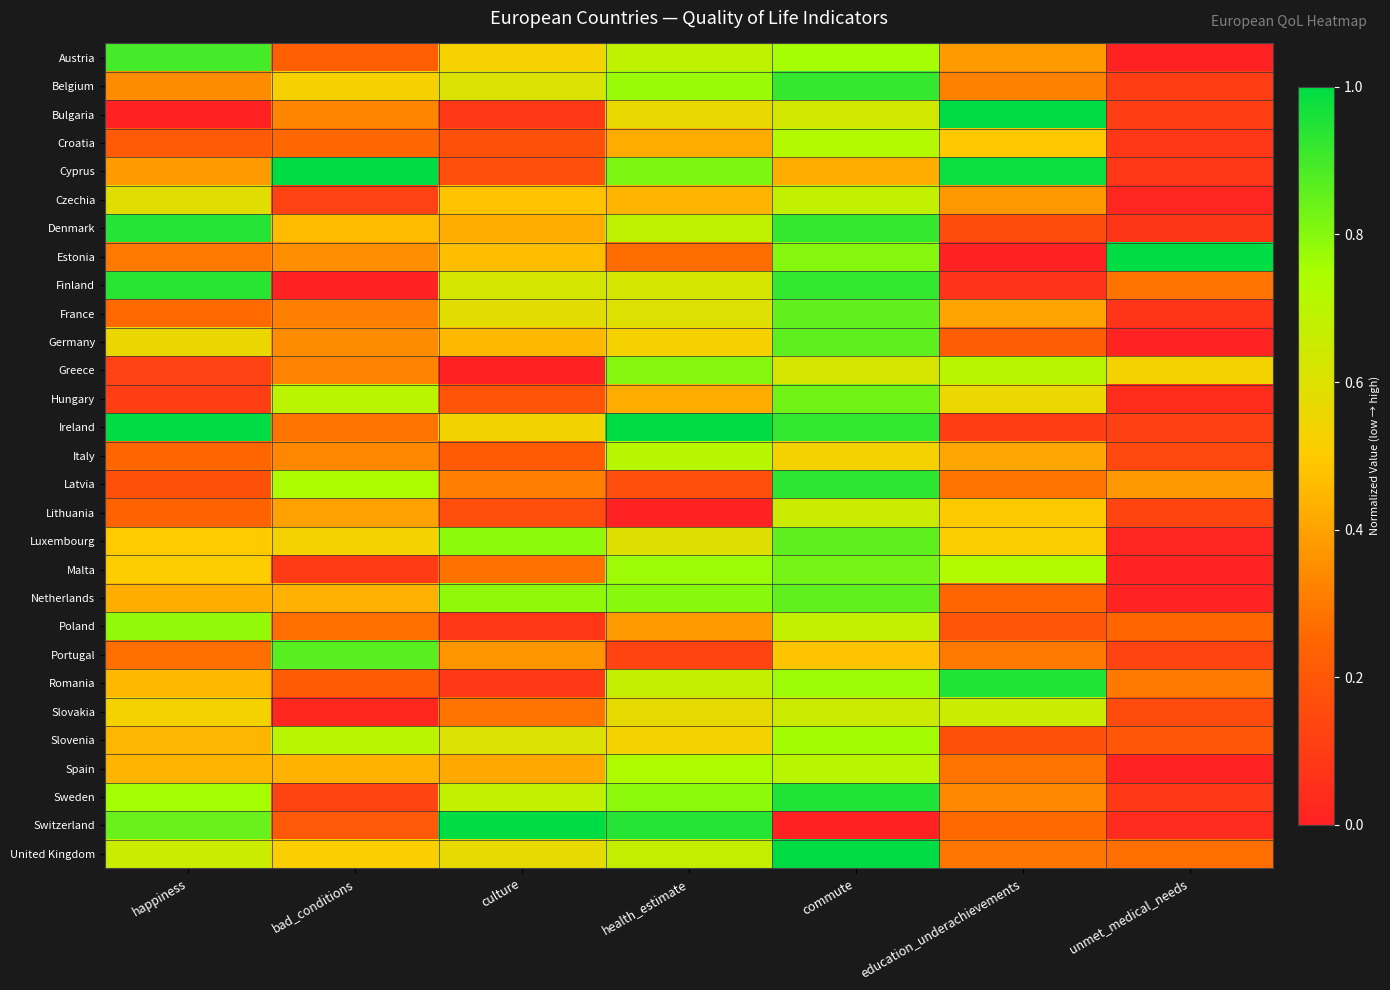

At how many categories does at least one series exceed 0?

7